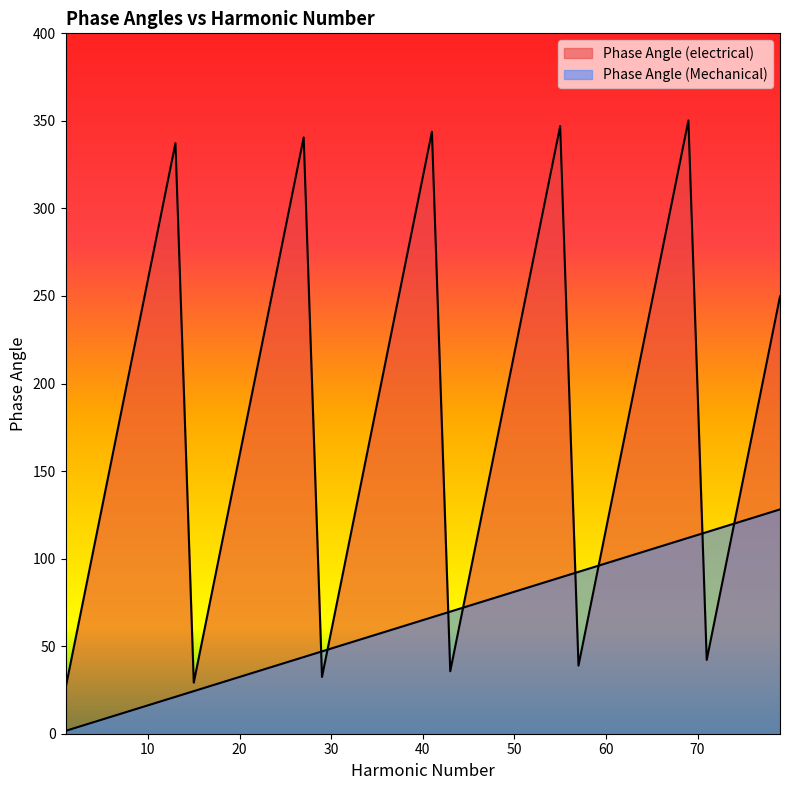

What is the difference between the maximum and minimum values in the Phase Angle (Mechanical) series?

126.5